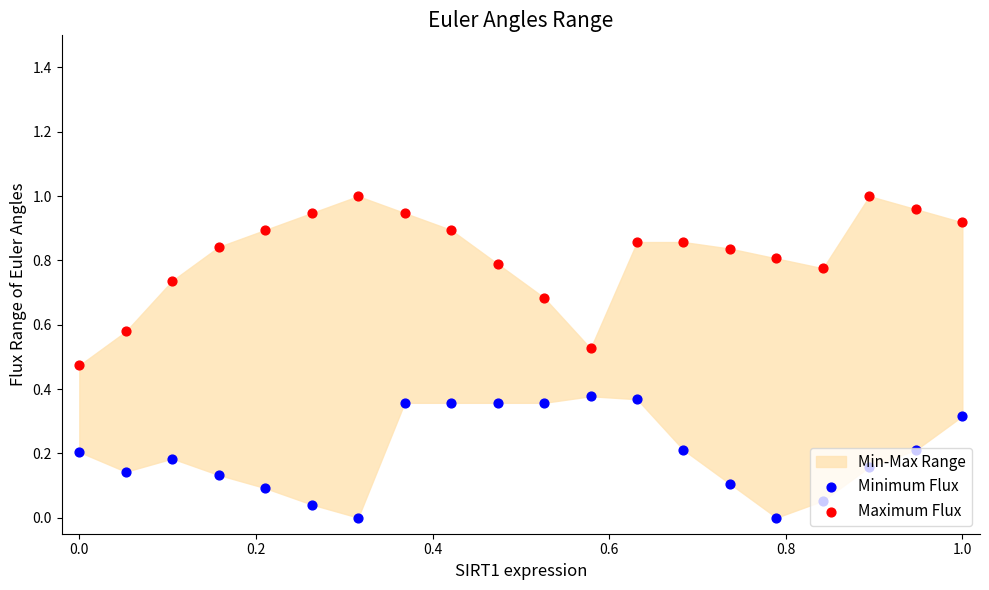

Is the value of Minimum Flux at 0.0 greater than the value of Maximum Flux at 10?

No